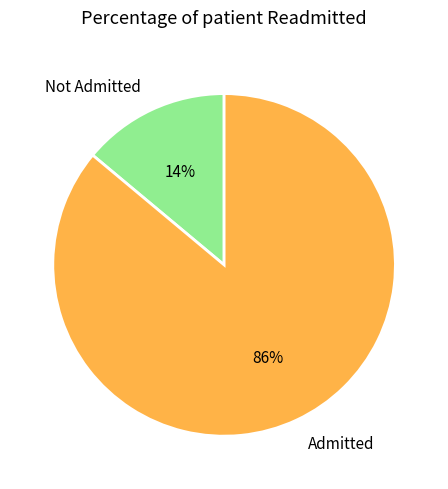

Is the sum of Admitted and Not Admitted greater than half?

Yes